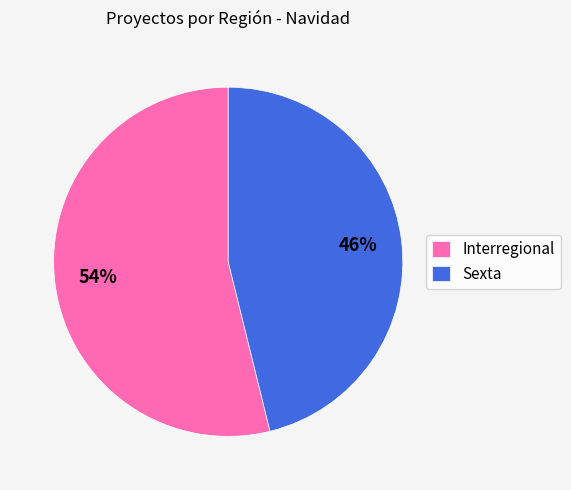

Combined, do Sexta and Interregional account for over 50%?

Yes